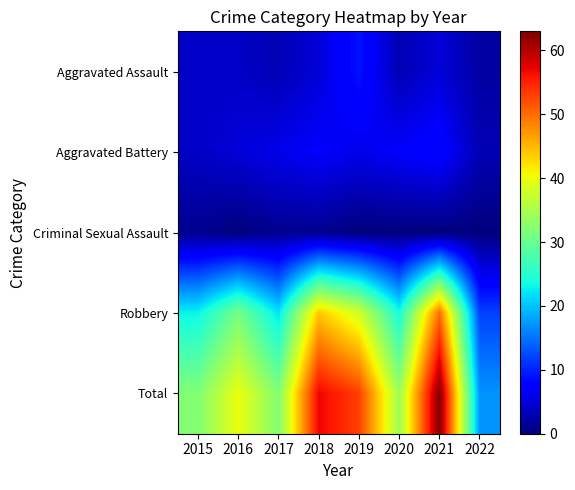

How many series are shown in this chart?

5